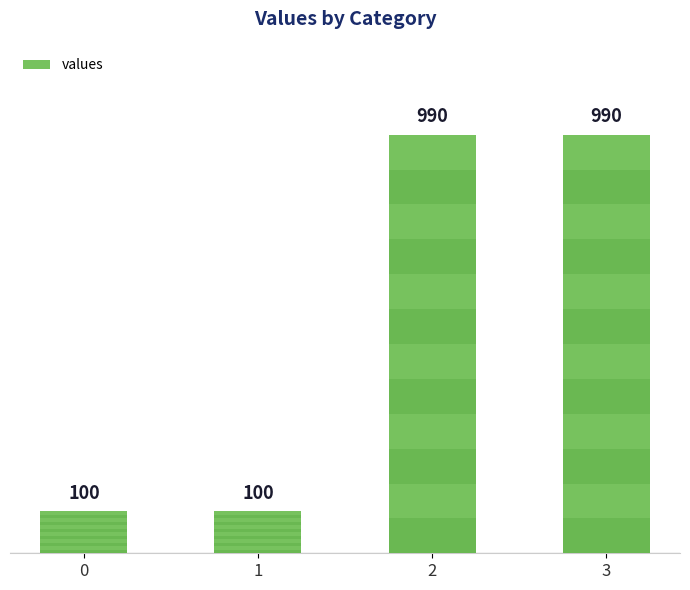

What is the average value?

545